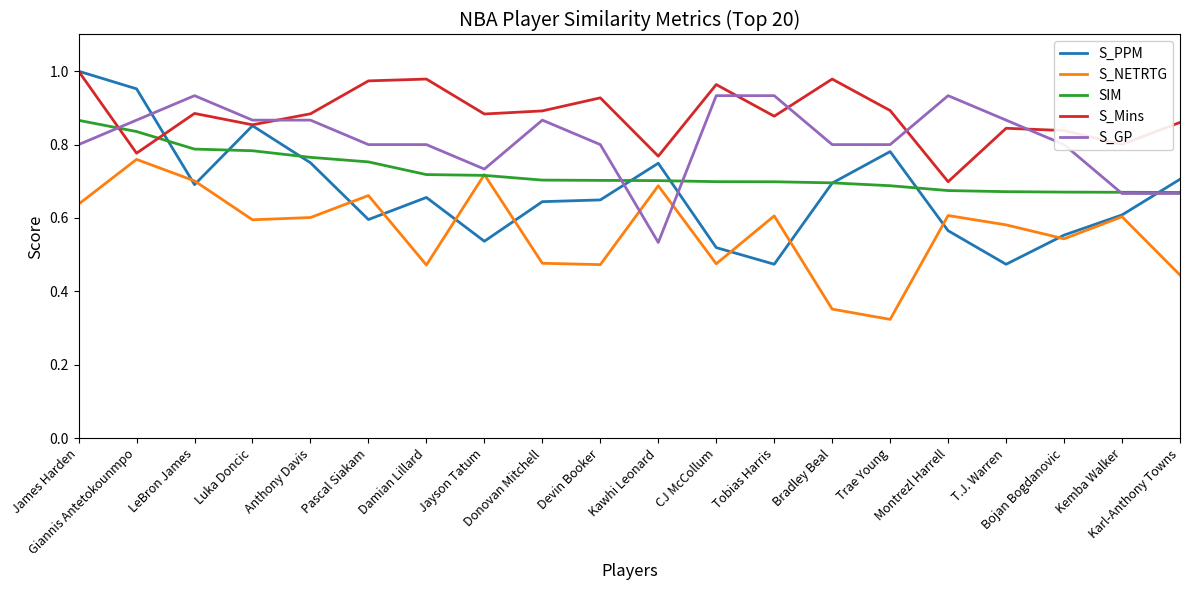

Rank the series by their average value, from highest to lowest.

S_Mins, S_GP, SIM, S_PPM, S_NETRTG